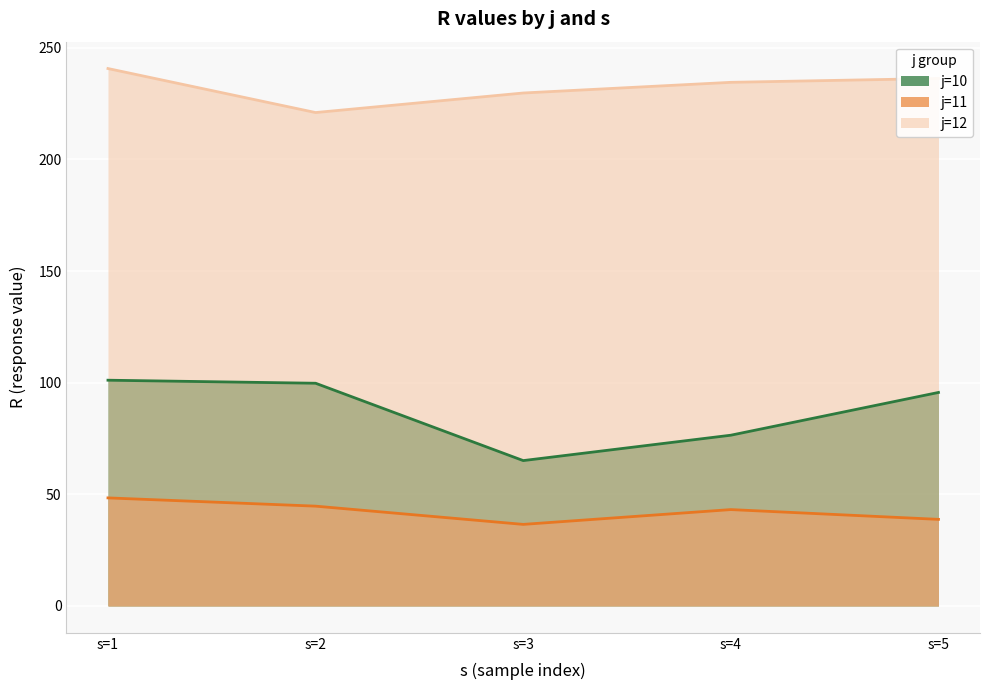

What is the value of the R_j11 point at the 5th from the left?

38.8